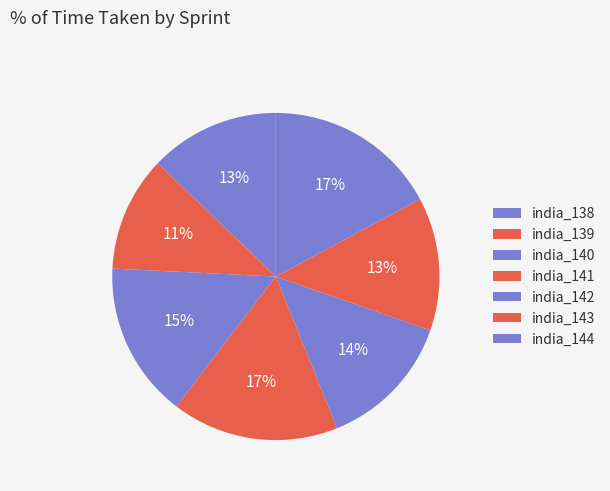

Rank the categories by value from lowest to highest.

india_139, india_138, india_143, india_142, india_140, india_141, india_144